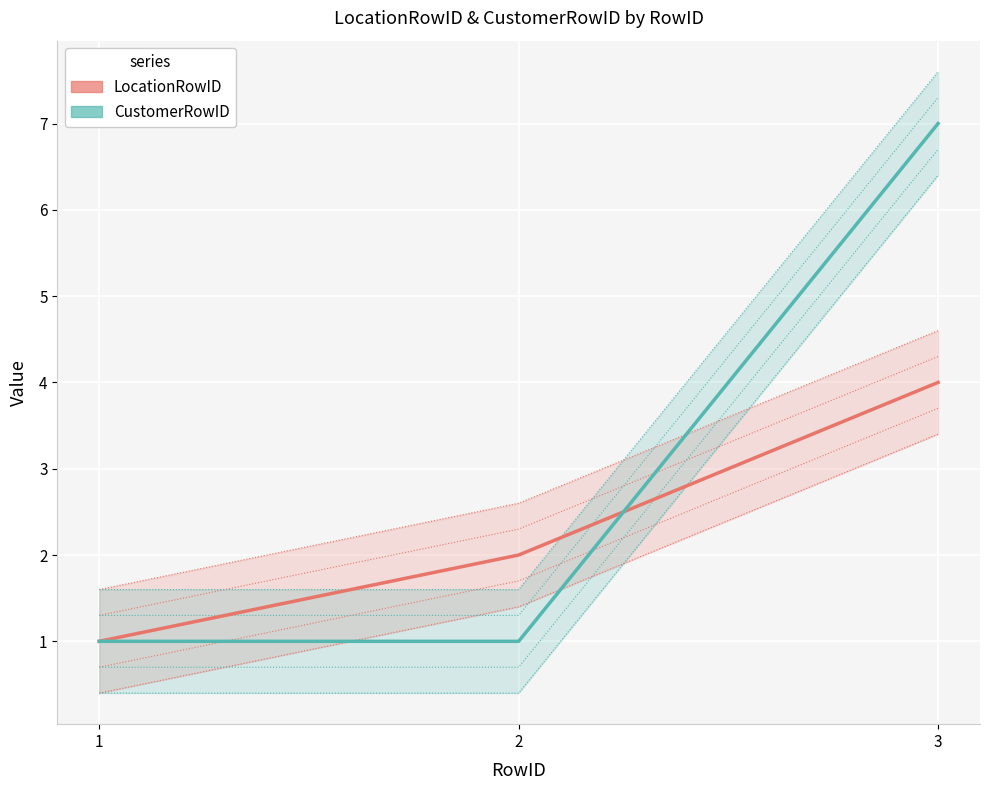

At which label does LocationRowID first exceed 2?

3